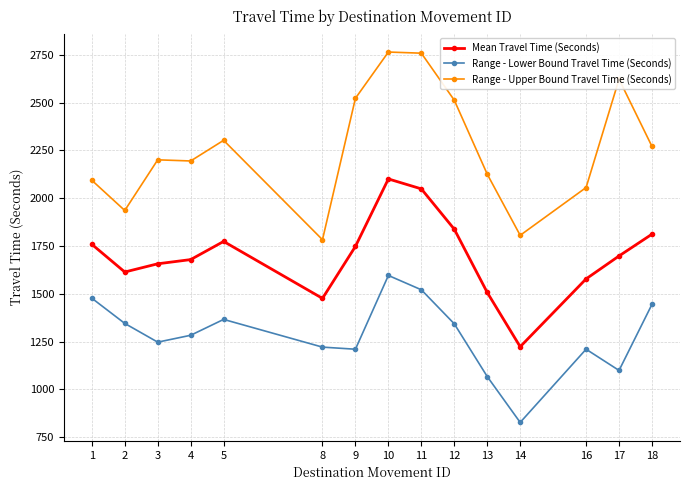

Rank the series by their average value, from lowest to highest.

Range - Lower Bound Travel Time (Seconds), Mean Travel Time (Seconds), Range - Upper Bound Travel Time (Seconds)